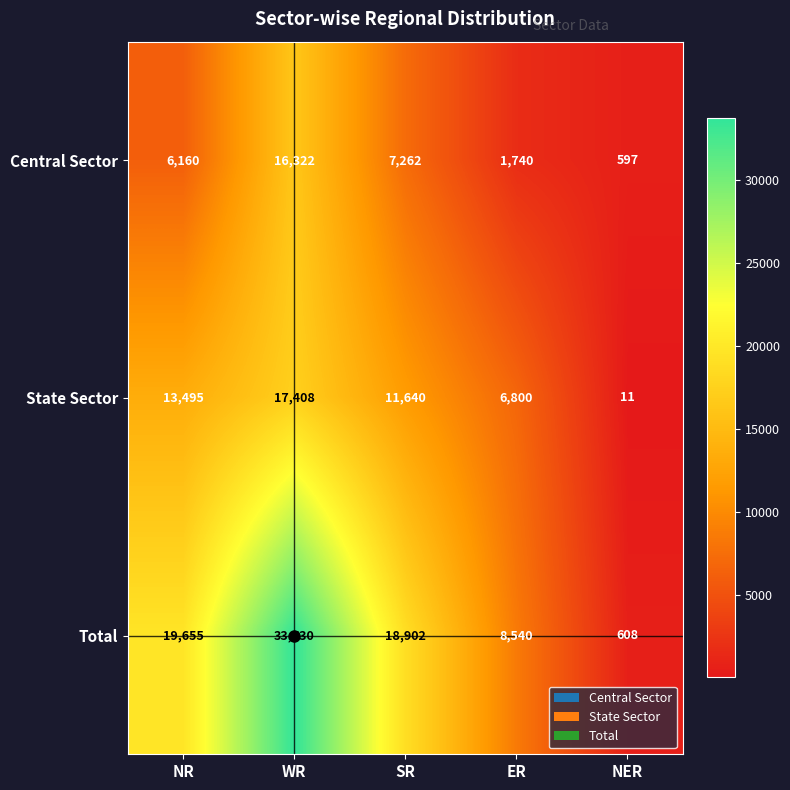

List the series in order of their peak value, lowest first.

Central Sector, State Sector, Total